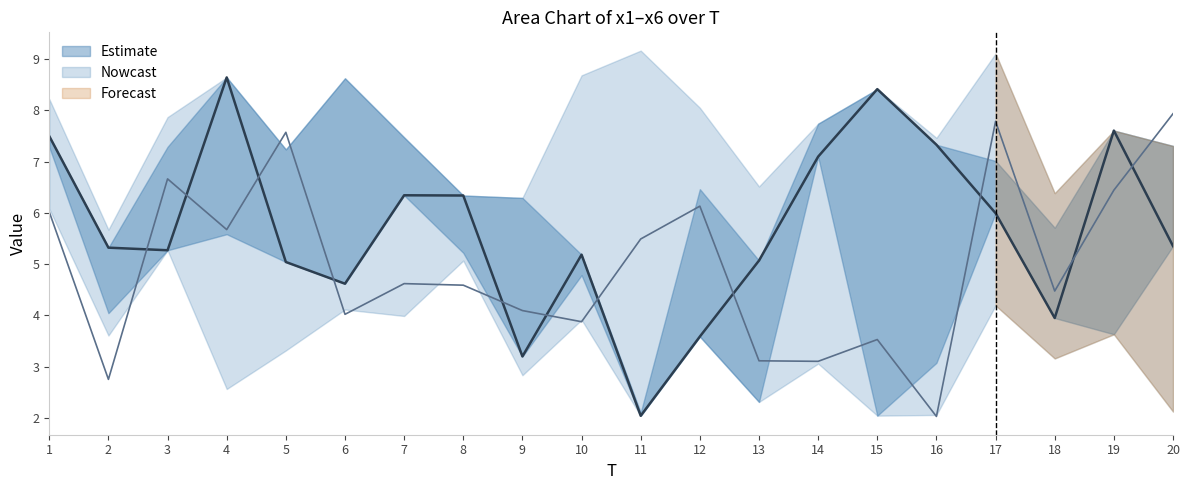

At which category is the sum across all series the highest?

4